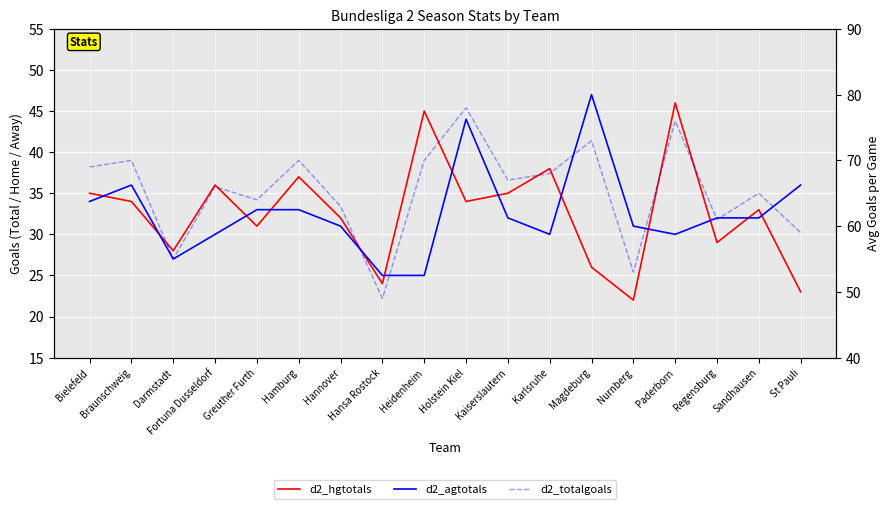

Reading left to right, what are all the values shown in this chart?

d2_hgtotals: Bielefeld=35	Braunschweig=34	Darmstadt=28	Fortuna Dusseldorf=36	Greuther Furth=31	Hamburg=37	Hannover=32	Hansa Rostock=24	Heidenheim=45	Holstein Kiel=34	Kaiserslautern=35	Karlsruhe=38	Magdeburg=26	Nurnberg=22	Paderborn=46	Regensburg=29	Sandhausen=33	St Pauli=23
d2_agtotals: Bielefeld=34	Braunschweig=36	Darmstadt=27	Fortuna Dusseldorf=30	Greuther Furth=33	Hamburg=33	Hannover=31	Hansa Rostock=25	Heidenheim=25	Holstein Kiel=44	Kaiserslautern=32	Karlsruhe=30	Magdeburg=47	Nurnberg=31	Paderborn=30	Regensburg=32	Sandhausen=32	St Pauli=36
d2_totalgoals: Bielefeld=69	Braunschweig=70	Darmstadt=55	Fortuna Dusseldorf=66	Greuther Furth=64	Hamburg=70	Hannover=63	Hansa Rostock=49	Heidenheim=70	Holstein Kiel=78	Kaiserslautern=67	Karlsruhe=68	Magdeburg=73	Nurnberg=53	Paderborn=76	Regensburg=61	Sandhausen=65	St Pauli=59